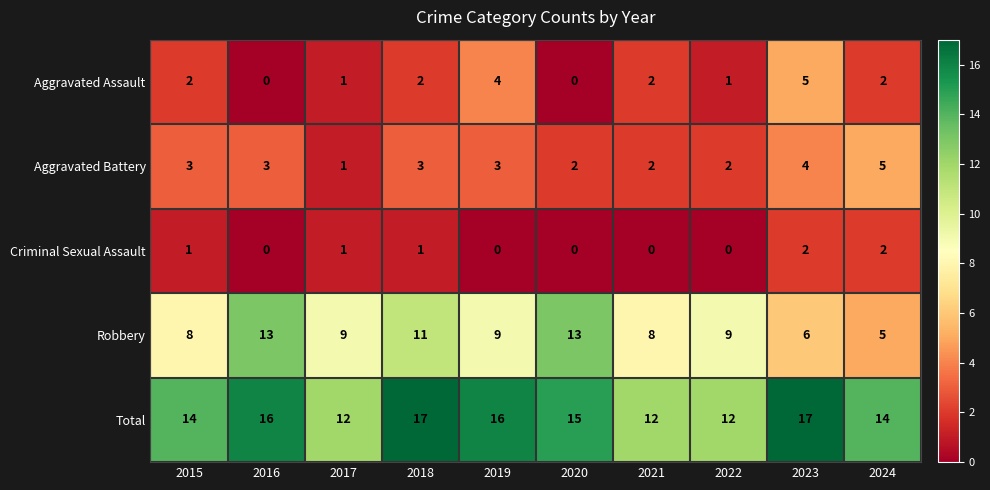

The Robbery series shows 8 at 2024. True or false?

False